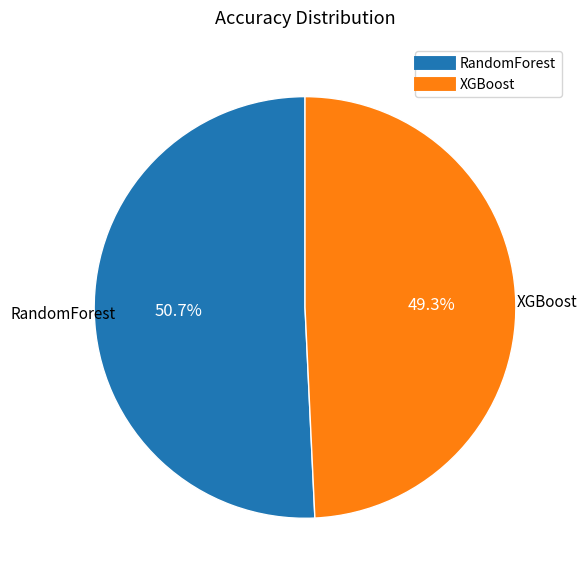

To the nearest percent, what percentage of the pie is XGBoost?

49%